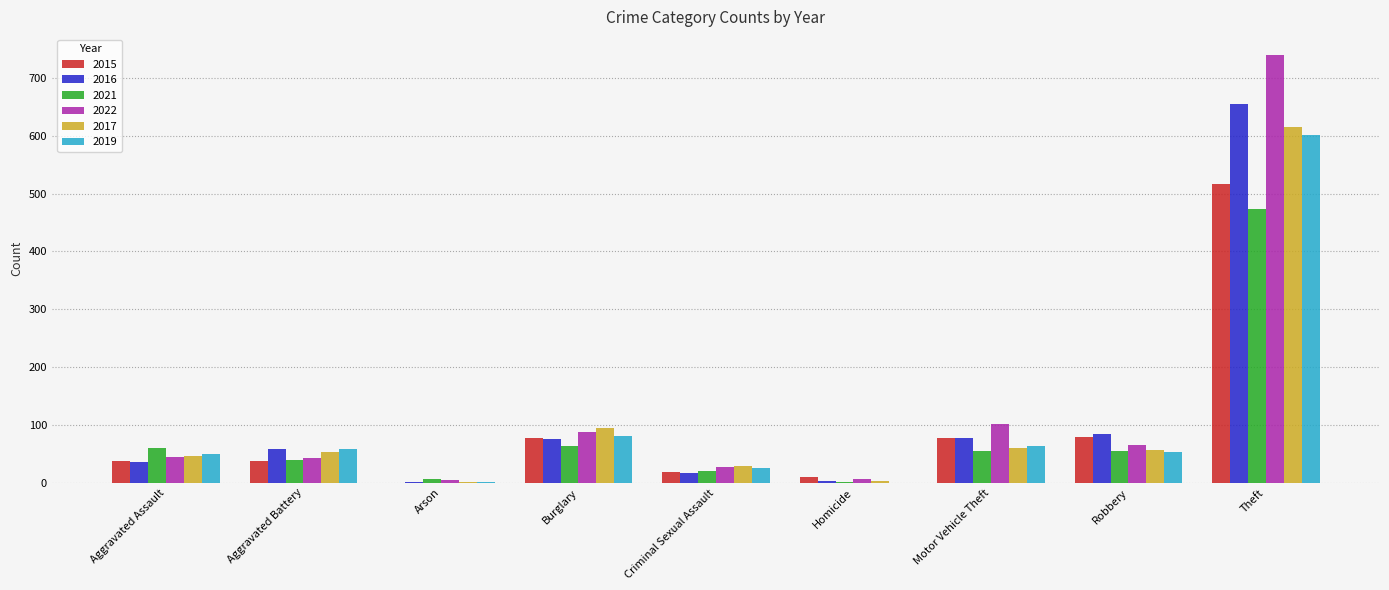

Is the value of 2017 at Homicide greater than the value of 2015 at Aggravated Assault?

No